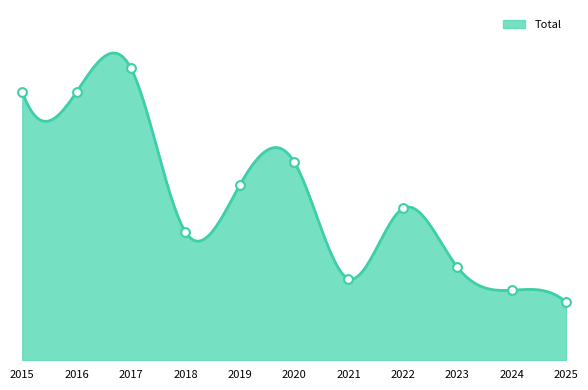

What is the change in value from 2019 to 2021?

-8